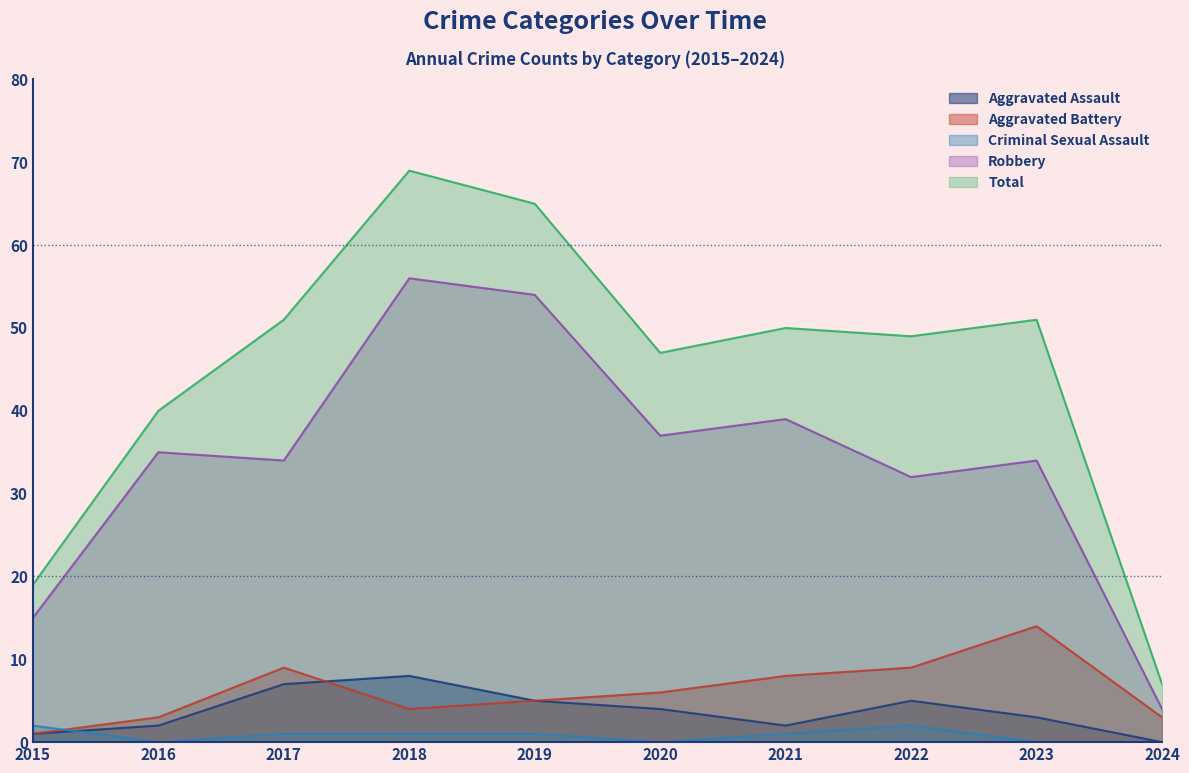

Which series has the largest range (max minus min)?

Total